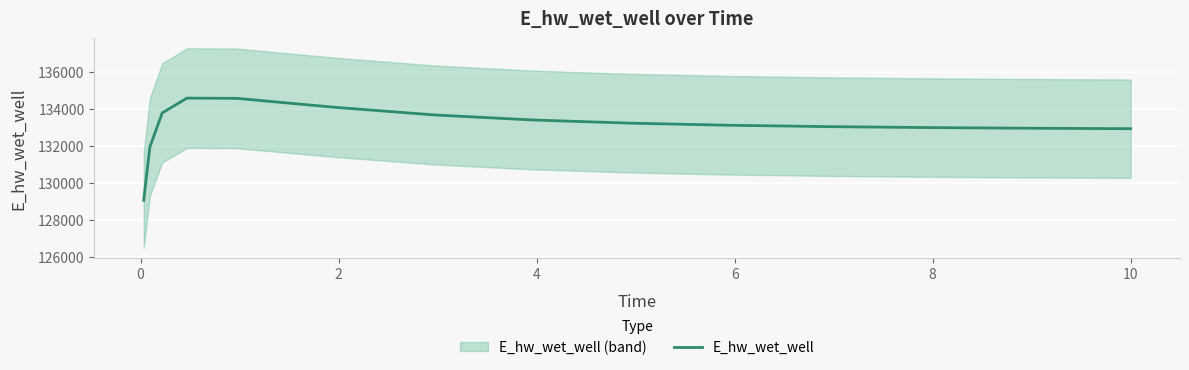

What is the maximum value for E_hw_wet_well?

134565.8